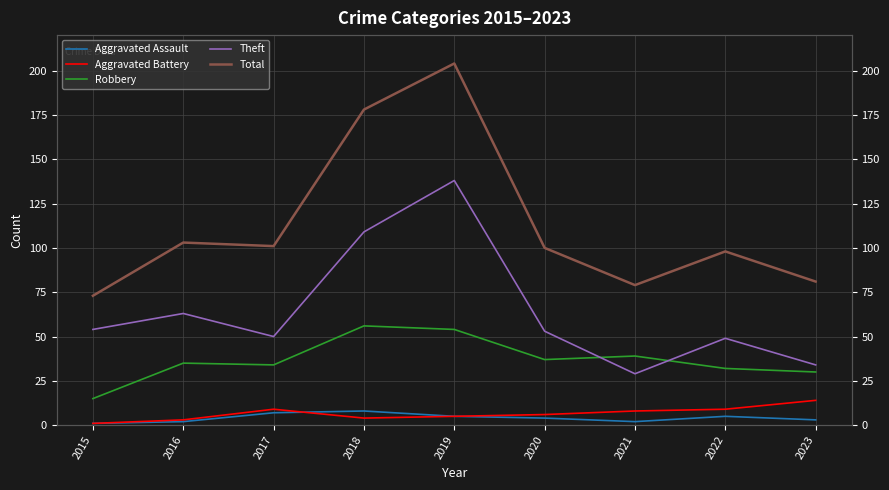

What is the difference between the second highest and minimum values in the Total series?

105